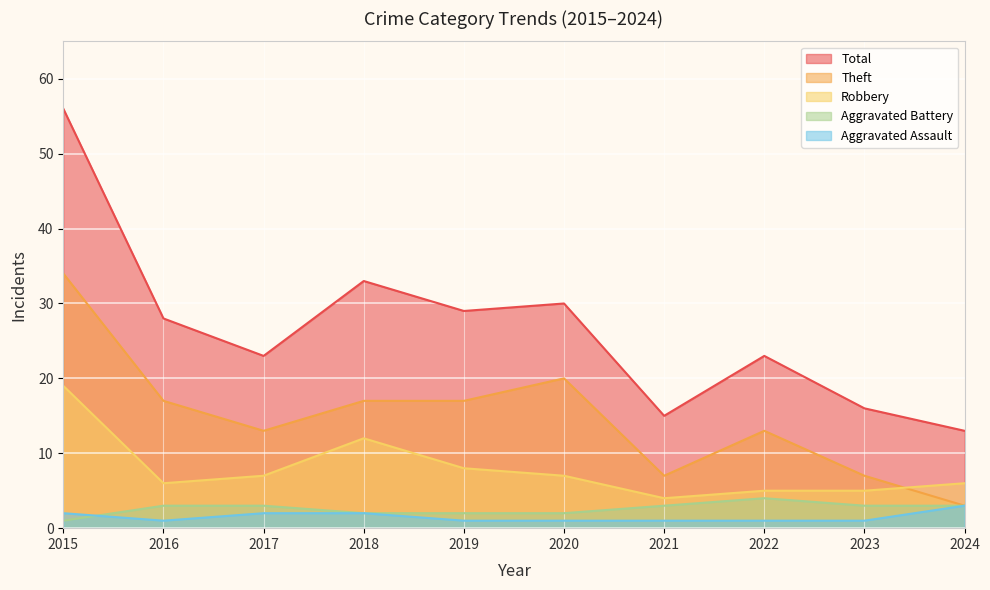

At which category is the sum across all series the highest?

2015